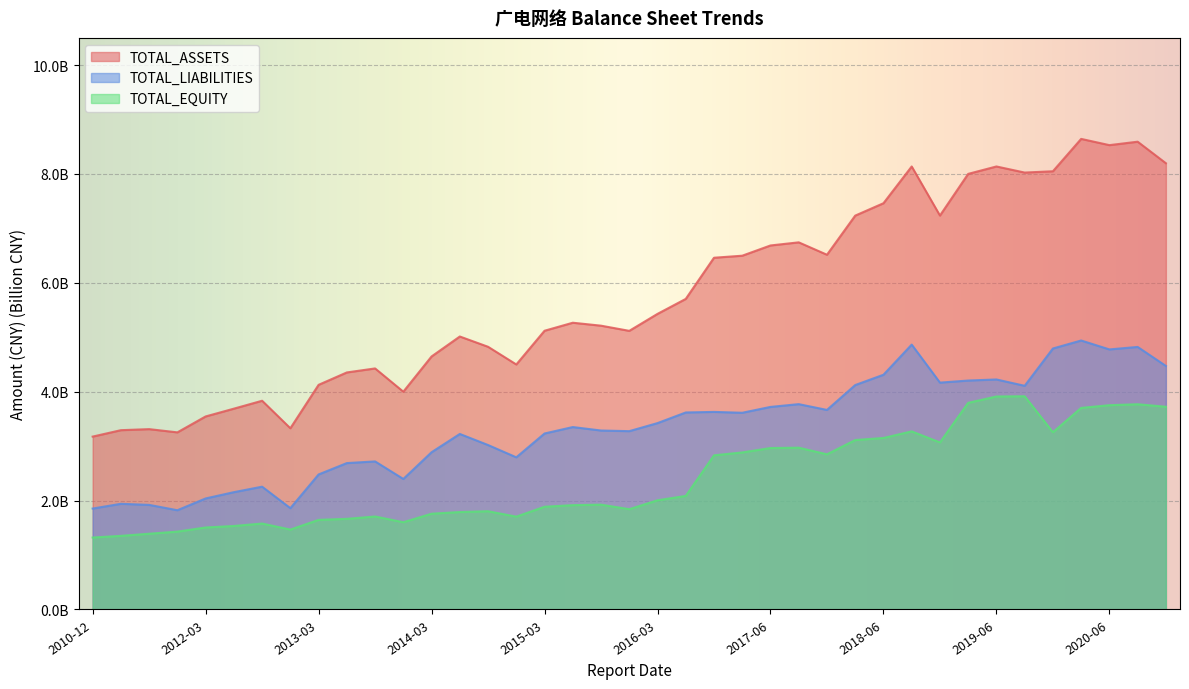

What is the difference between the highest and lowest values at 2016-03?

3.4